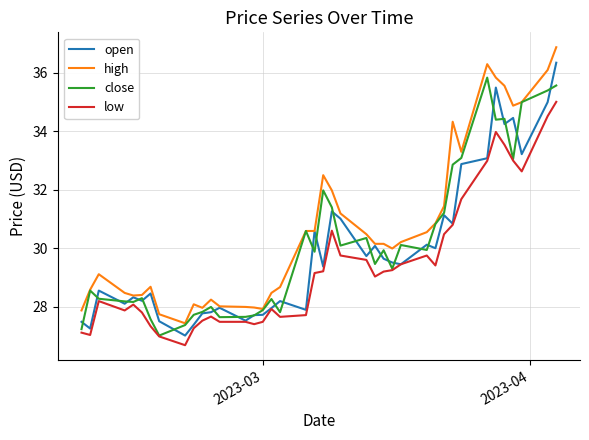

True or false: low and high intersect in this chart.

False